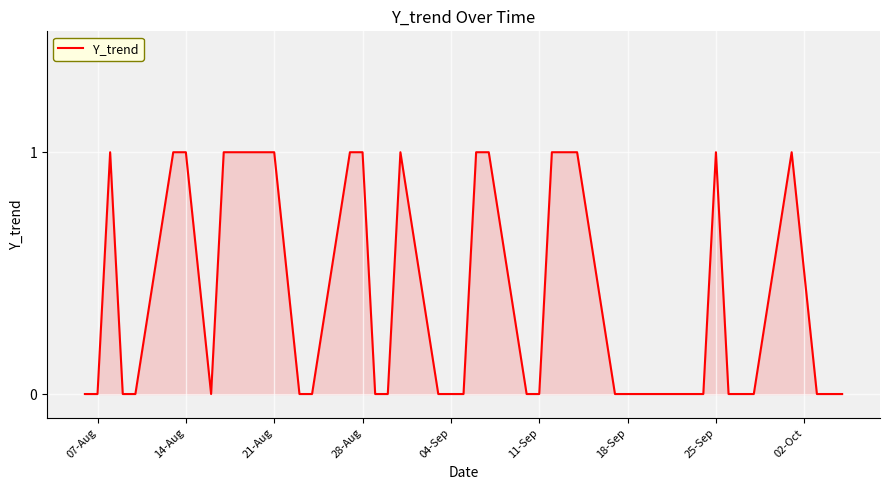

How many lines are shown in the chart?

1